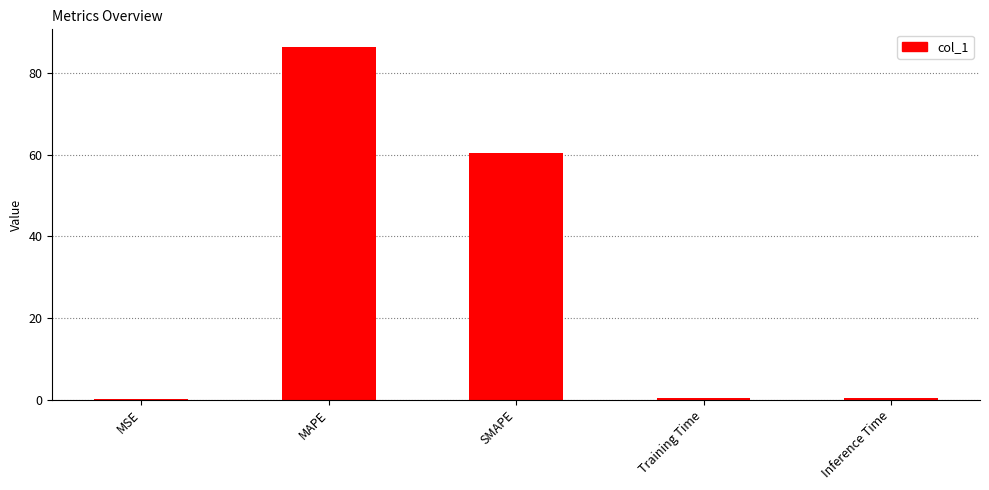

Which has a higher value, SMAPE or MSE?

SMAPE